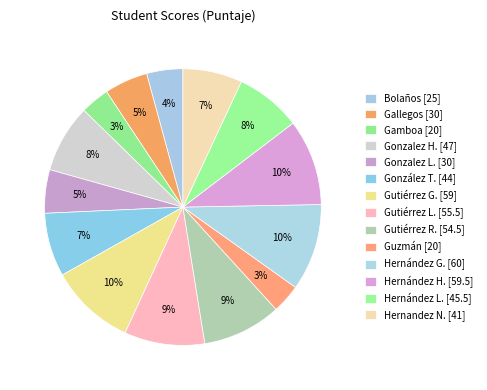

How many slices are in this pie chart?

14